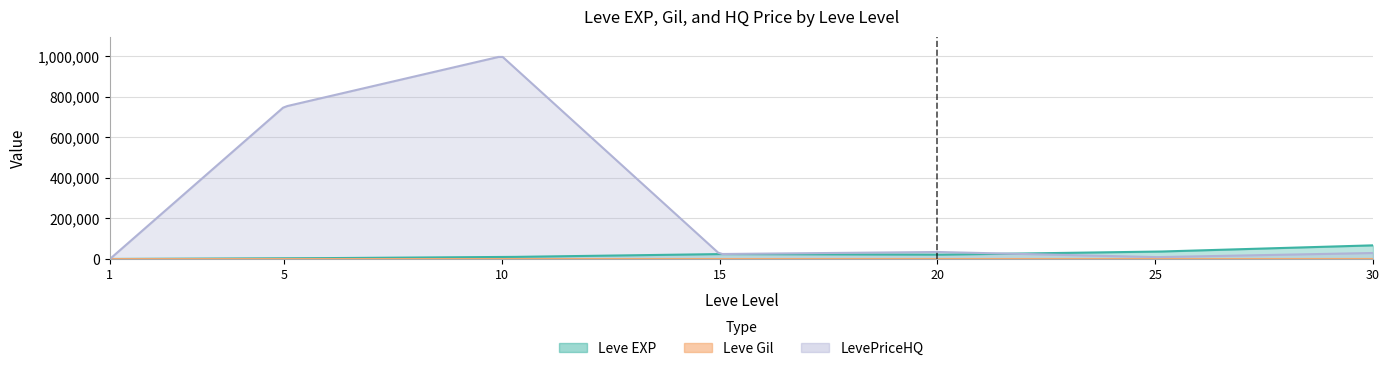

What is the difference between the highest and lowest values at 25?

35905